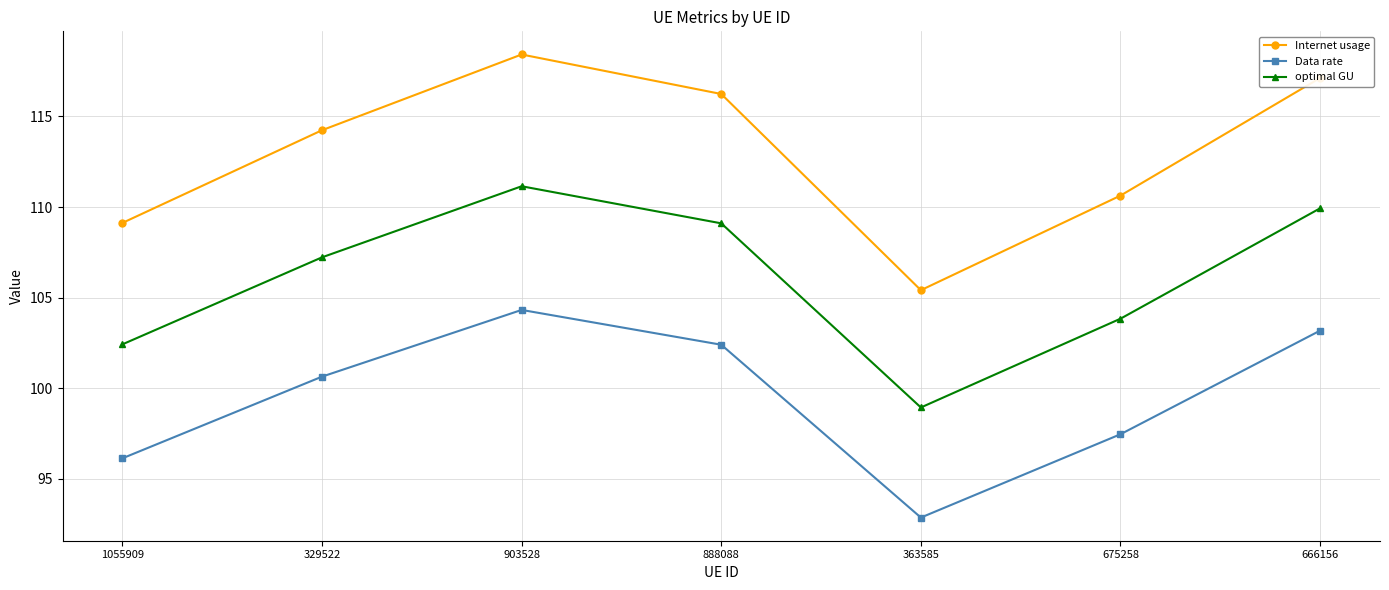

What is the average value of the optimal GU series?

106.1